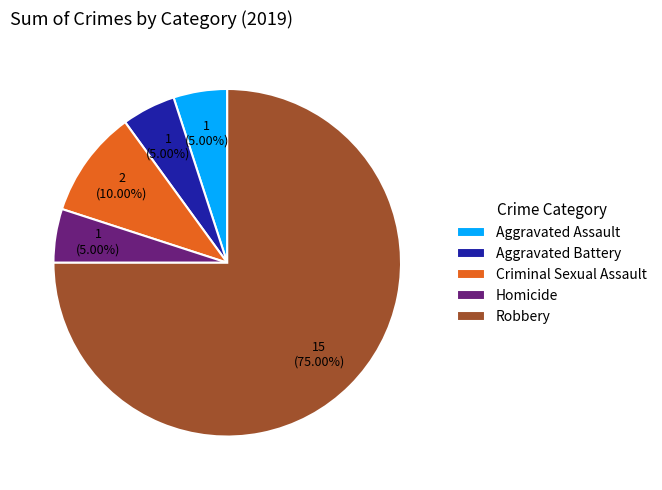

True or false: Criminal Sexual Assault accounts for 3% of the total.

False